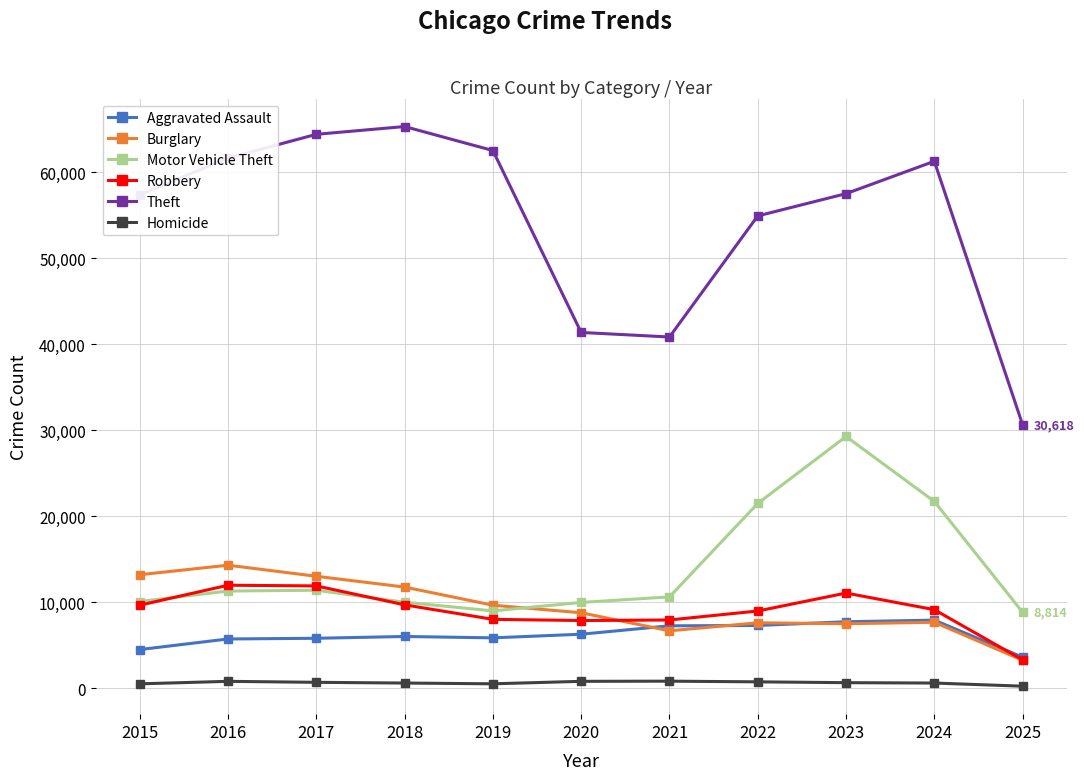

The value of Aggravated Assault at 2019 is 5842. True or false?

True